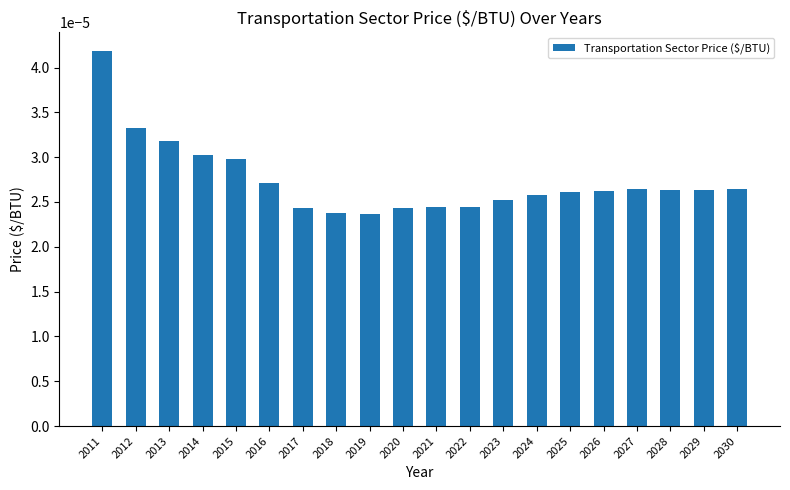

How many bars are there in total?

20